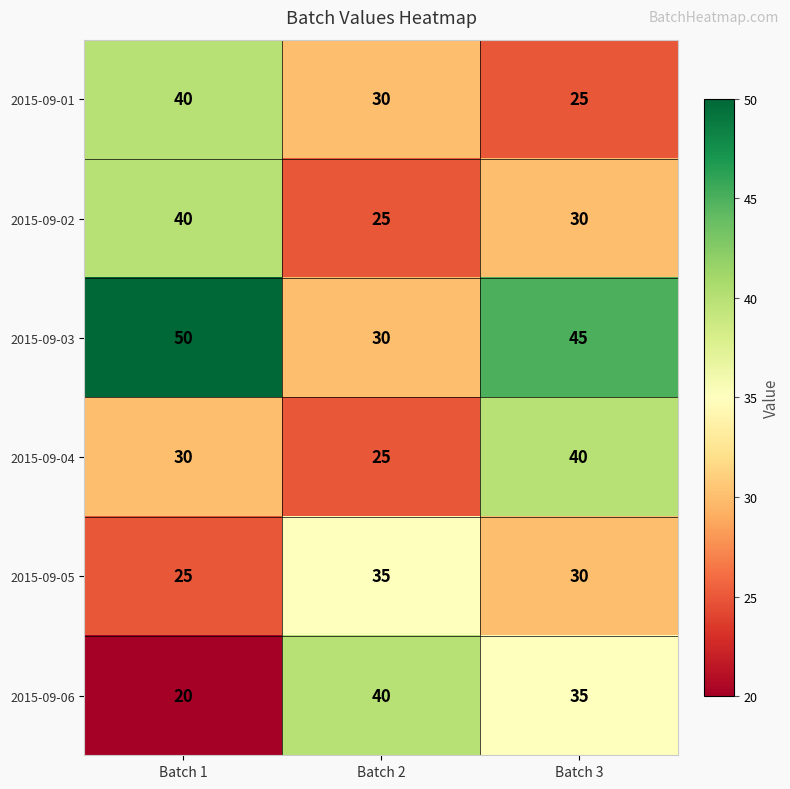

What is the total value across all series at Batch 3?

205